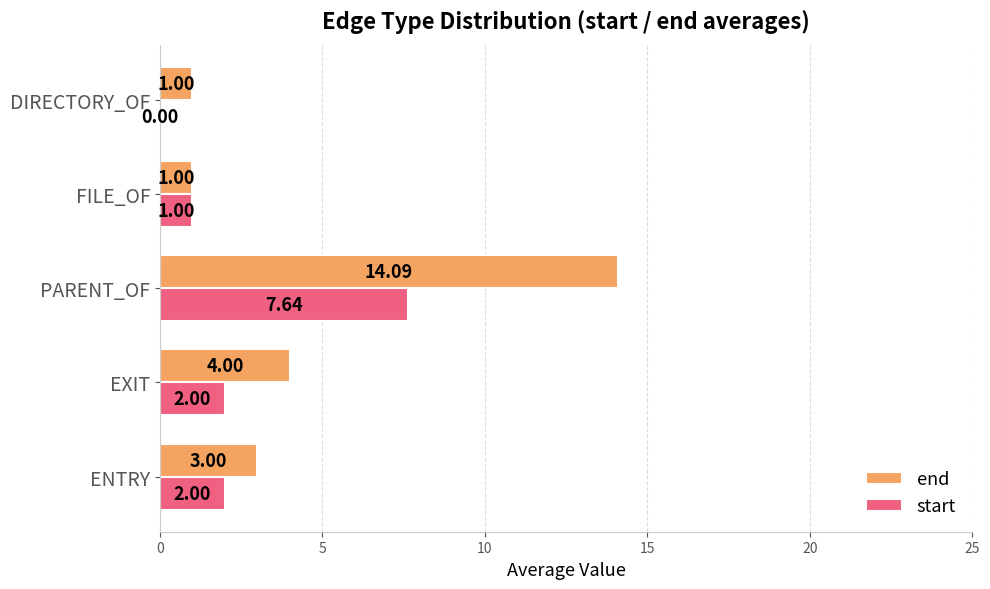

At which category is the sum across all series the highest?

PARENT_OF